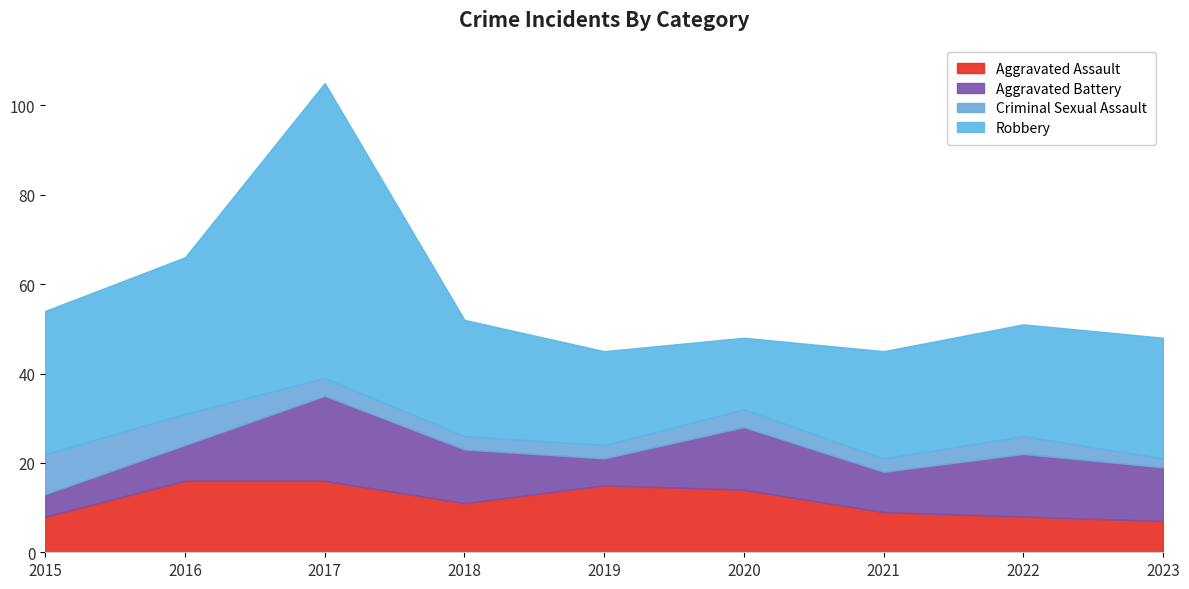

Where does the Robbery series first go above 26?

2015